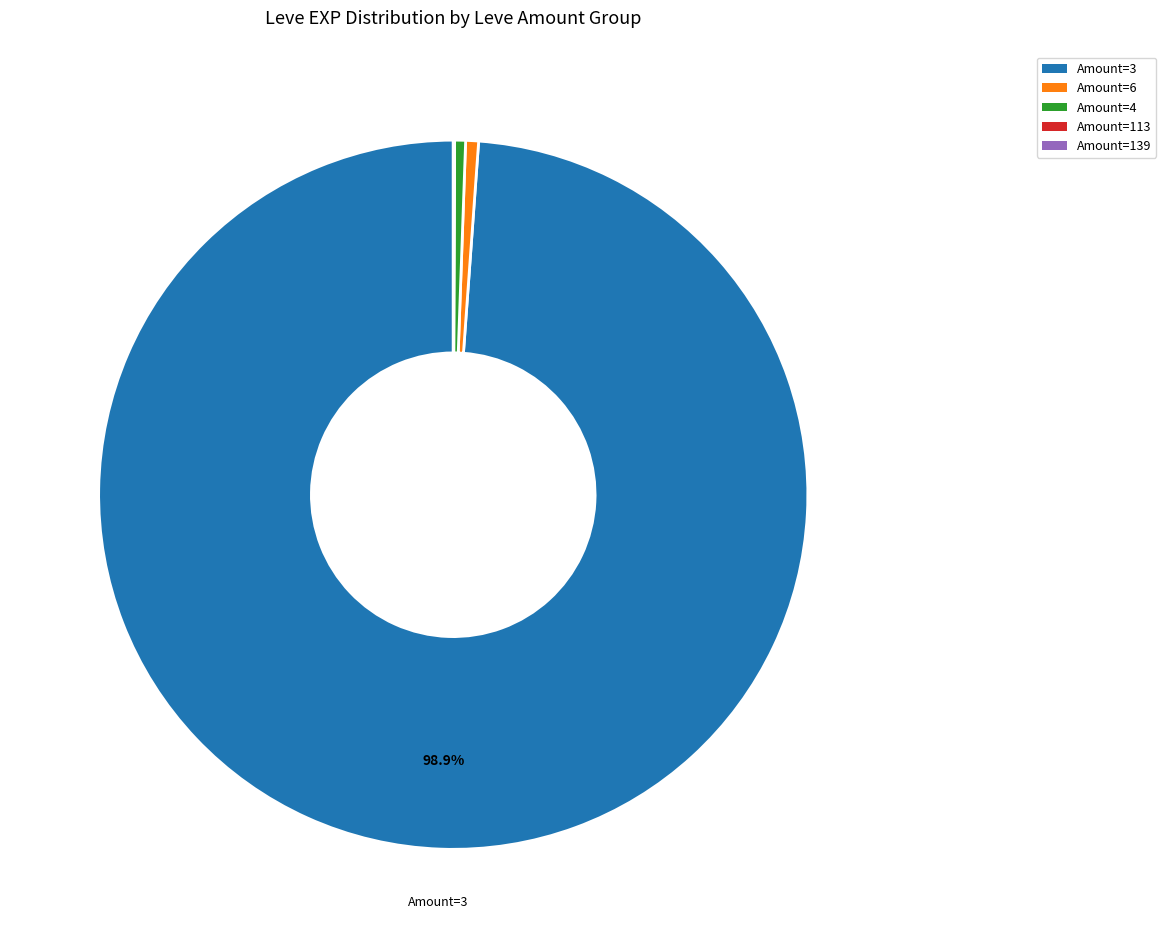

What is the majority slice?

Amount=3